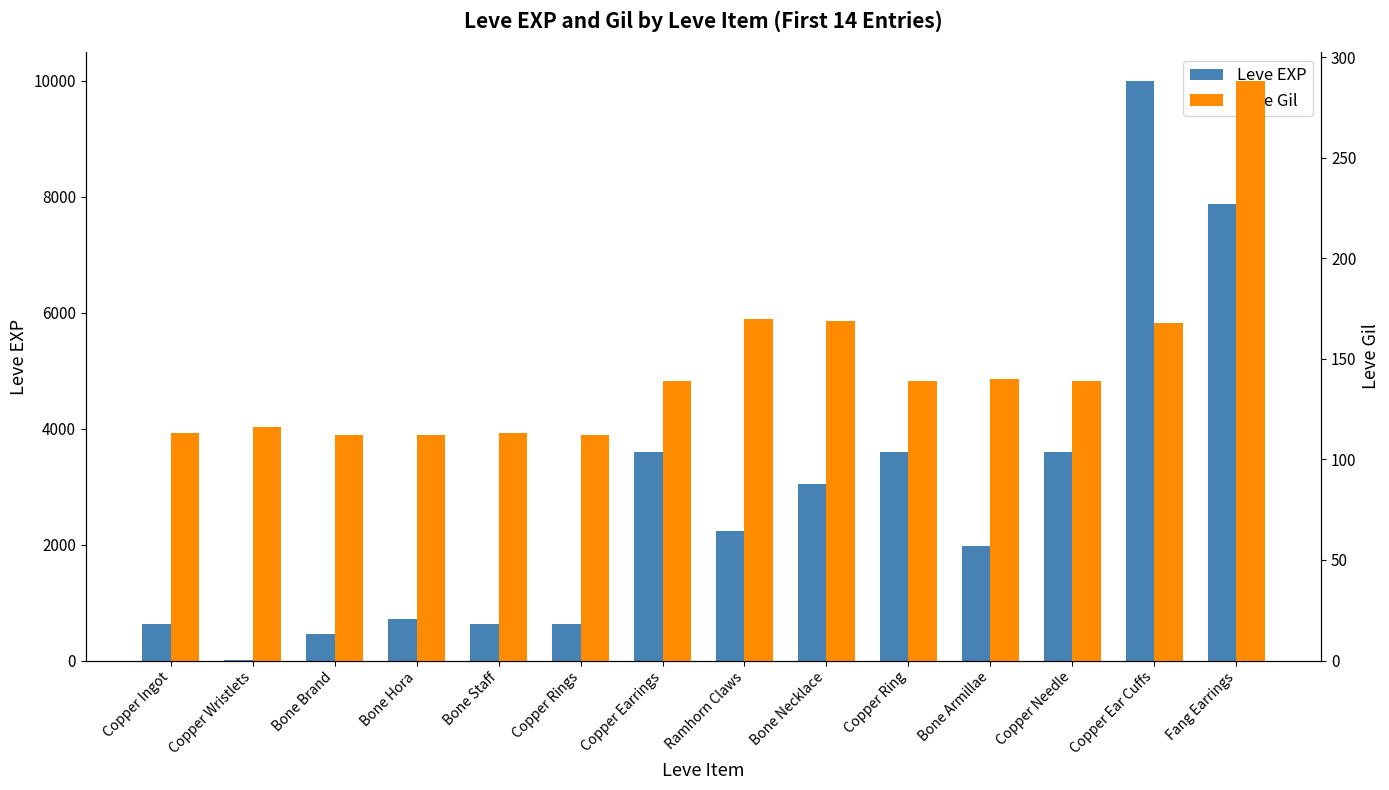

Which category has the highest value in the Leve Gil series?

Fang Earrings